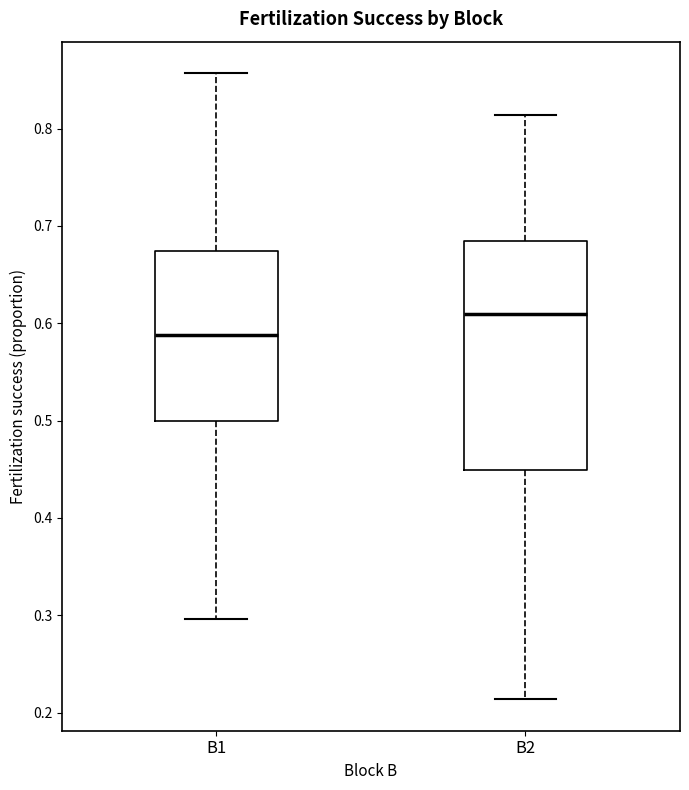

Which box's median line is the lowest?

B1